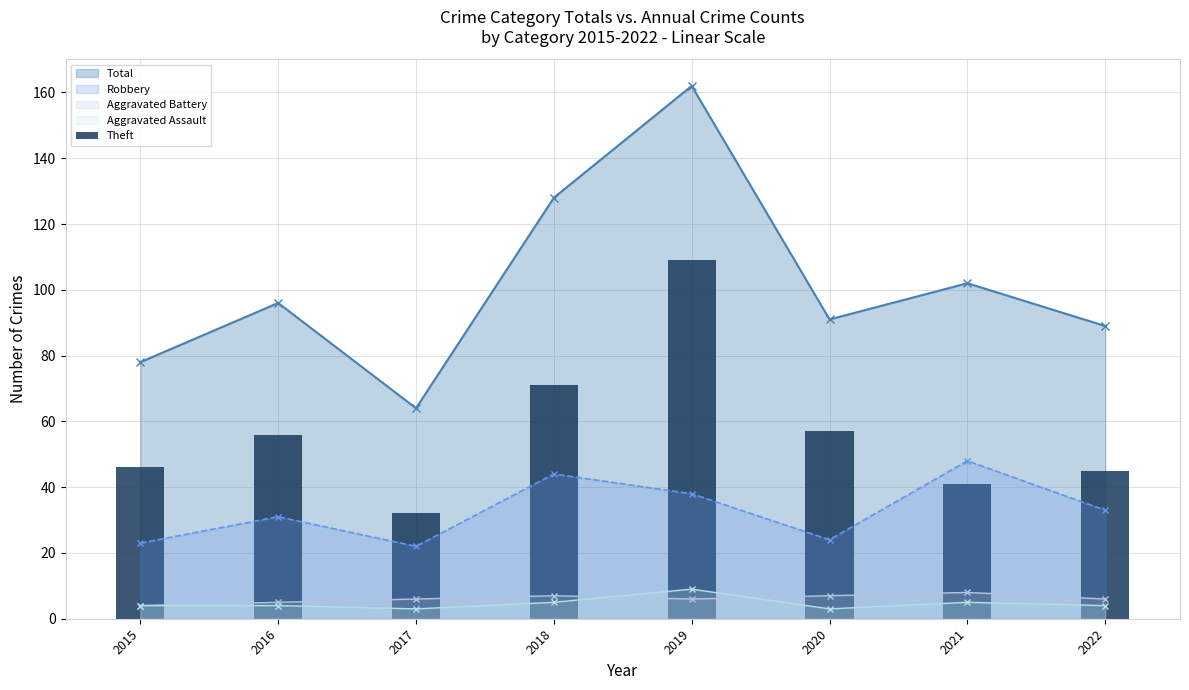

Which category has the highest value in the Total series?

2019